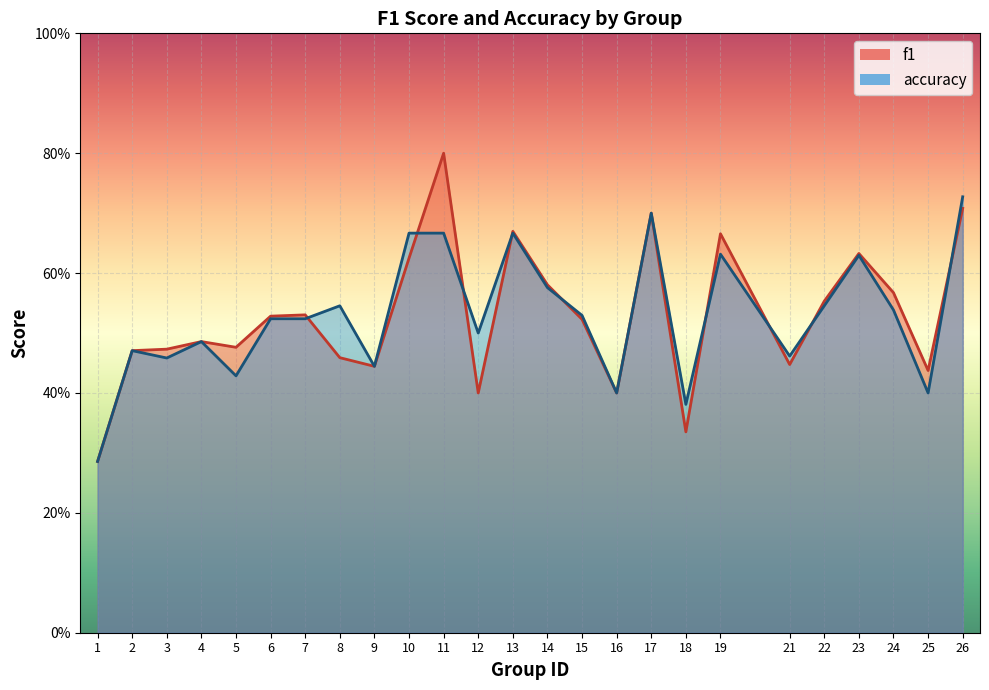

At which label is f1 closest to 0?

1